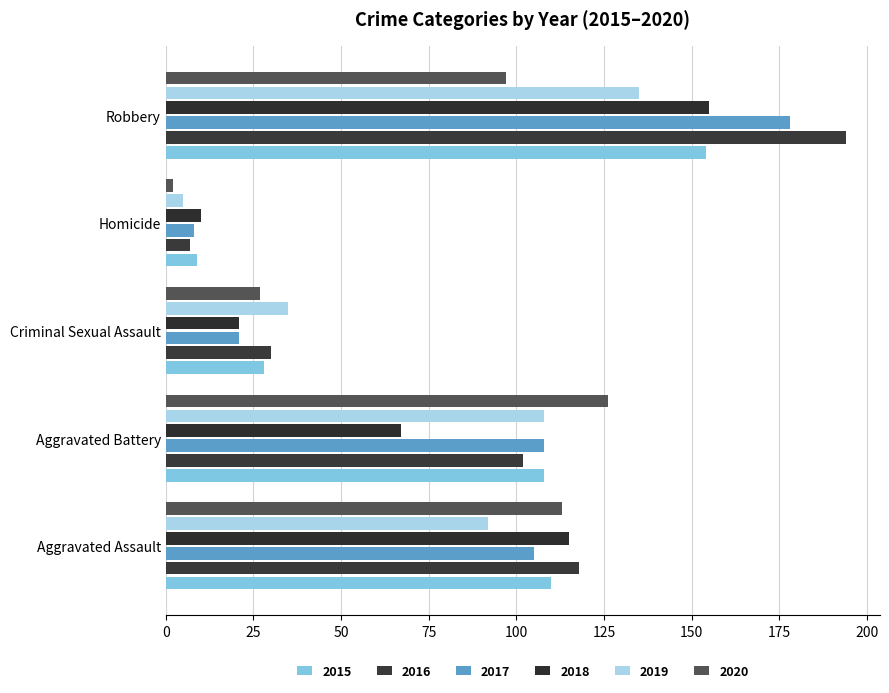

Reading right to left, extract all data points from this chart.

2015: 154	9	28	108	110
2016: 194	7	30	102	118
2017: 178	8	21	108	105
2018: 155	10	21	67	115
2019: 135	5	35	108	92
2020: 97	2	27	126	113